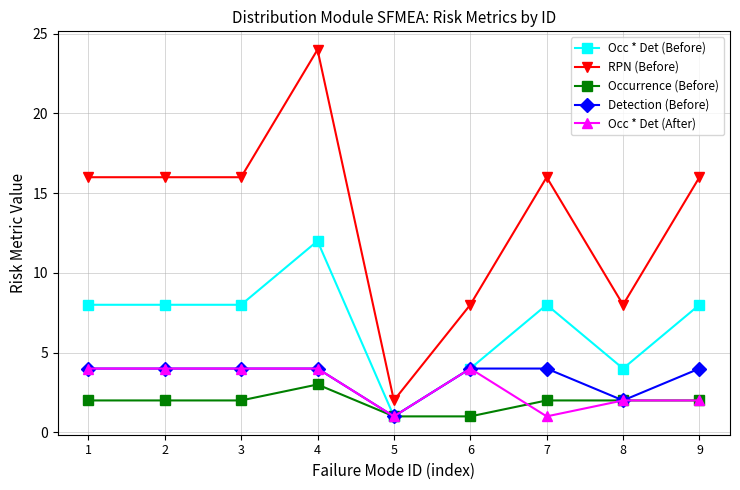

Which series has the widest spread of values?

RPN (Before)